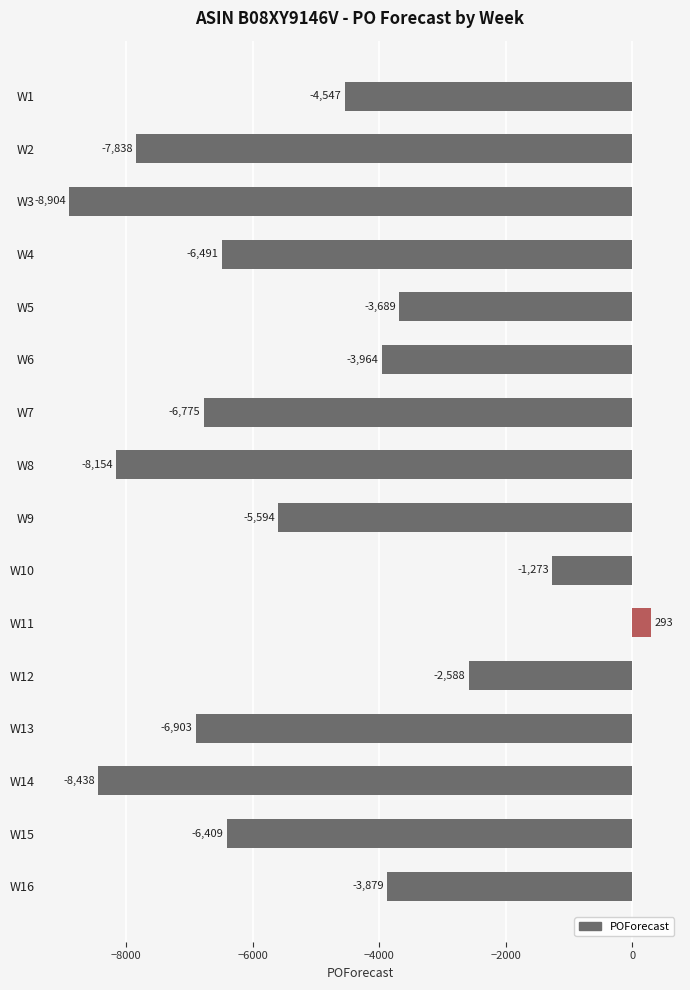

What is the value of the 8th bar from the top?

-8154